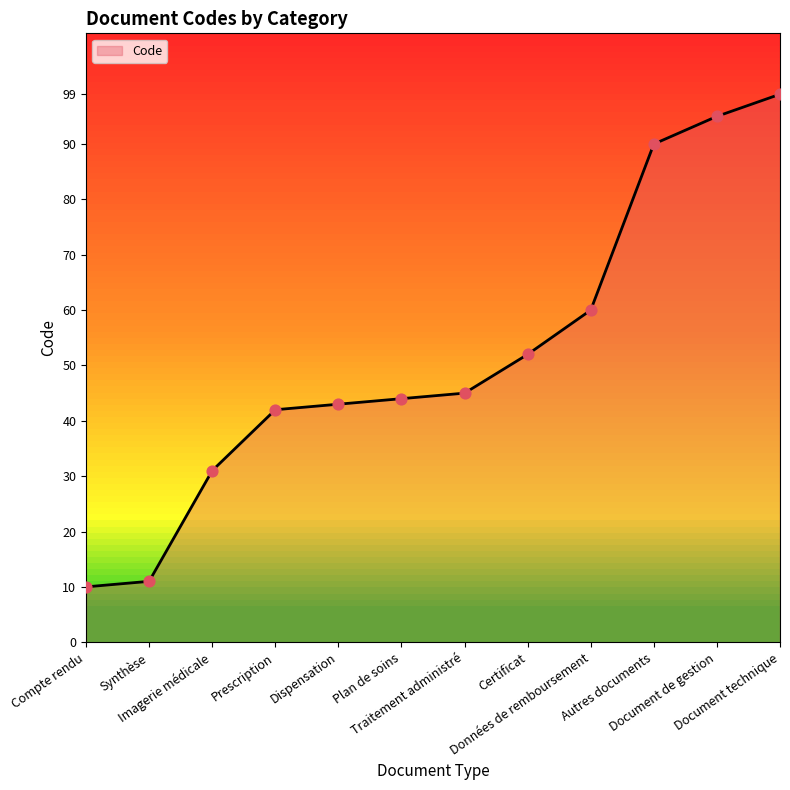

What is the change in value from Prescription to Certificat?

+10